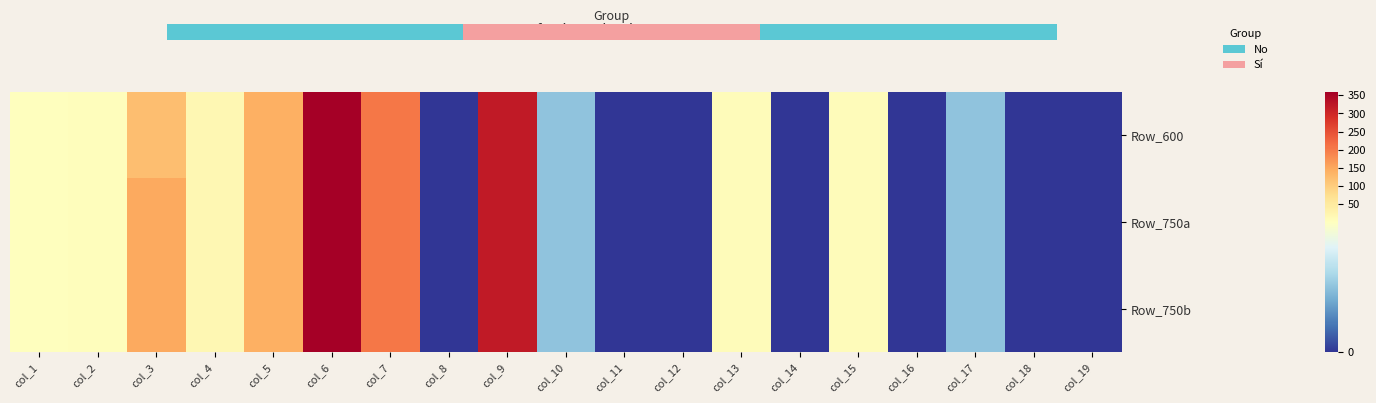

What is the greatest value displayed?

360